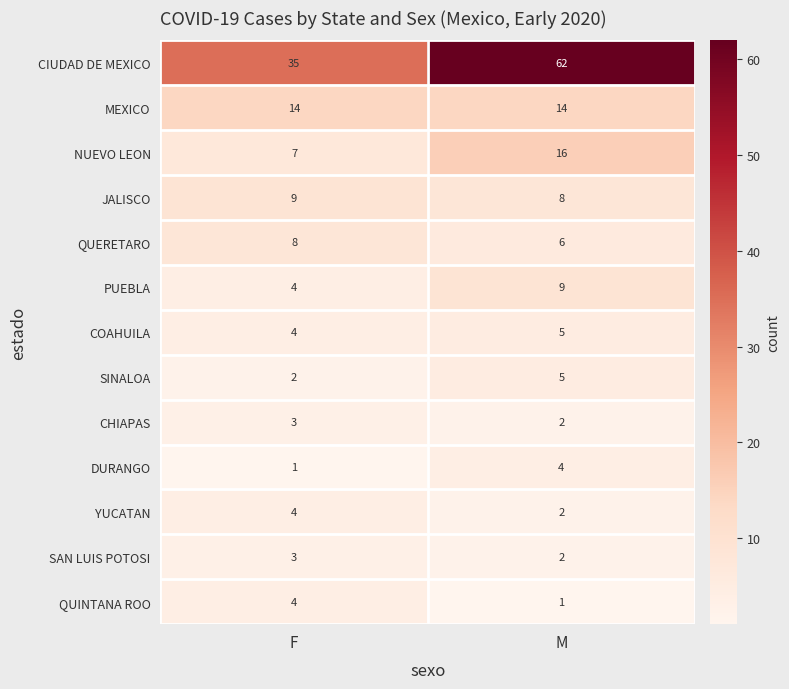

Which series has the largest total across all categories?

CIUDAD DE MEXICO